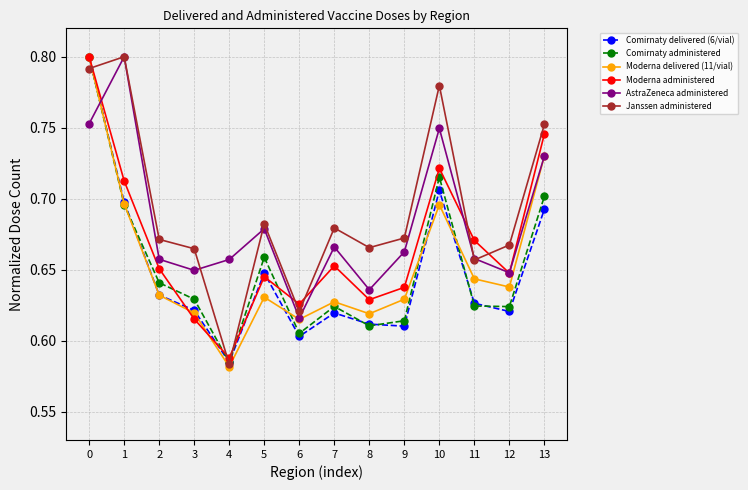

Count the Comirnaty delivered (6/vial) values in the range 0 to 1.

14